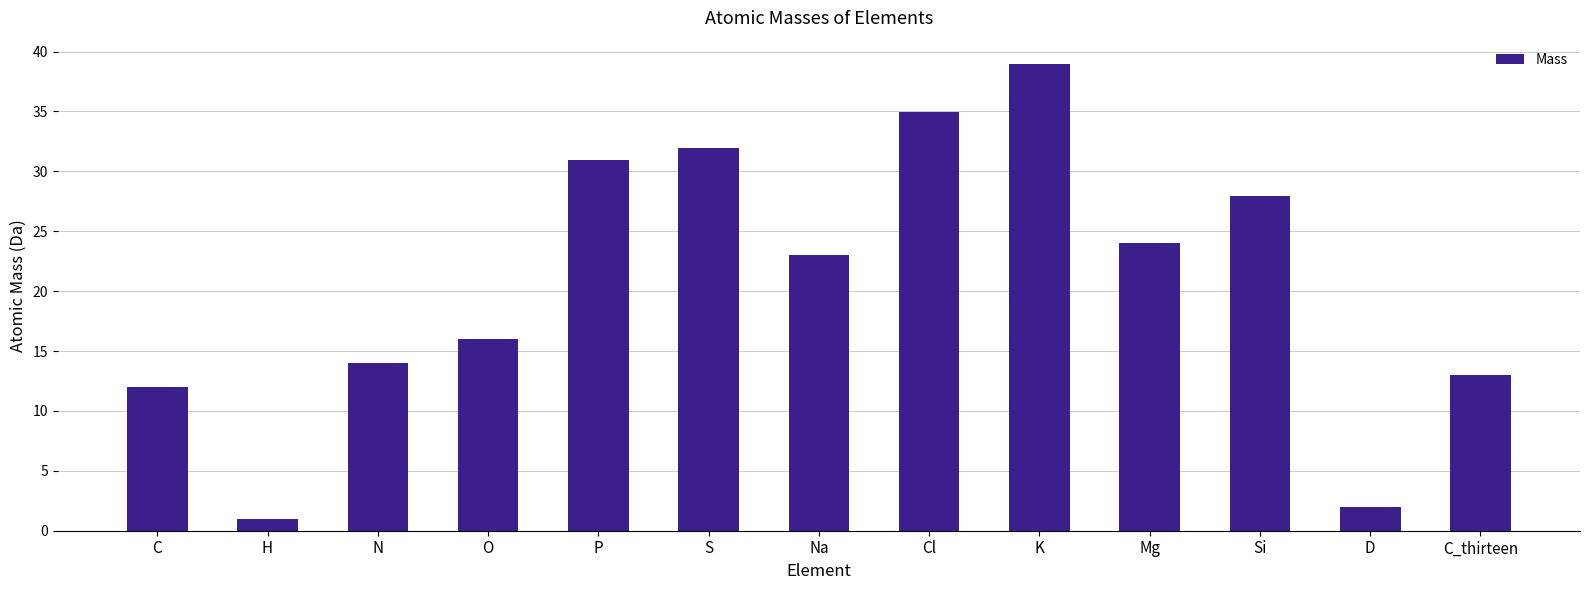

Are the bars horizontal?

No